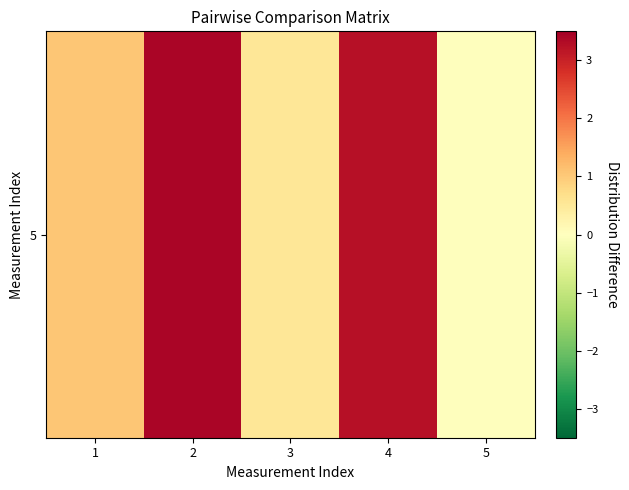

At which category is the sum across all series the highest?

2